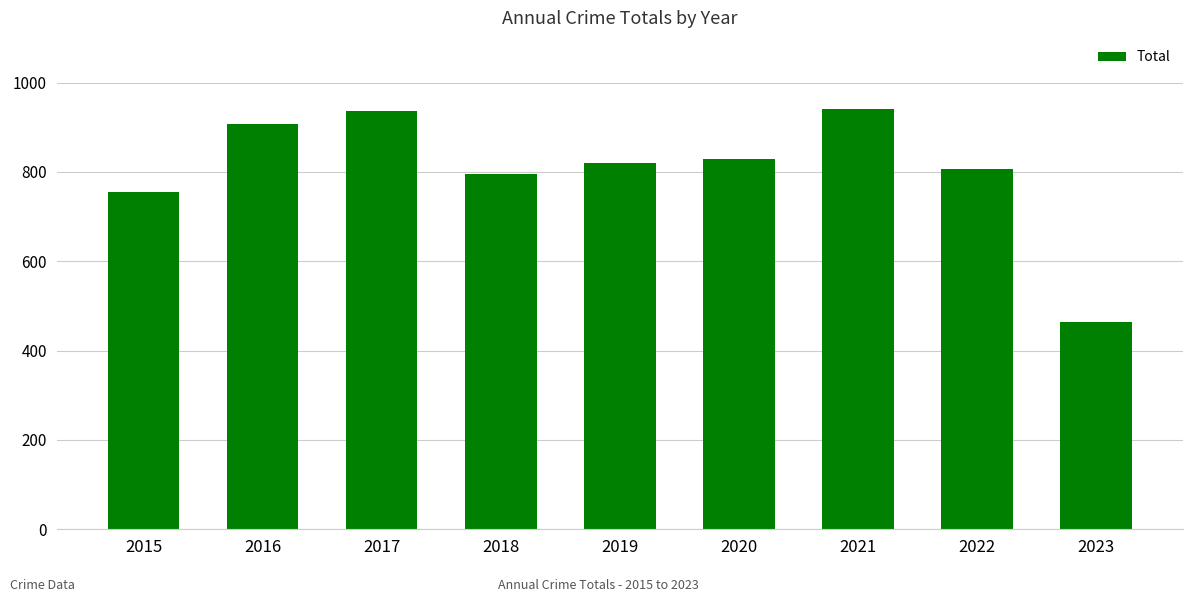

Reading left to right, transcribe all the data shown in this chart.

2015=754	2016=908	2017=936	2018=795	2019=820	2020=829	2021=941	2022=807	2023=464